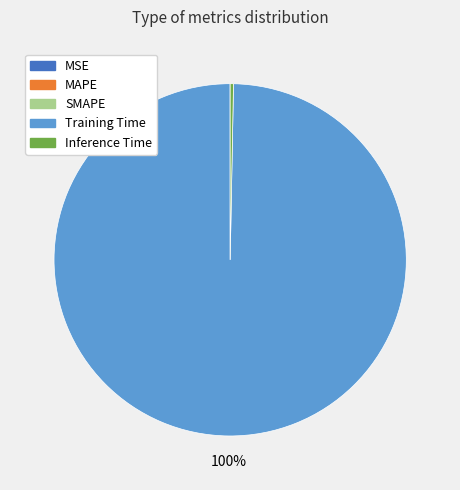

Which slice is the largest?

Training Time